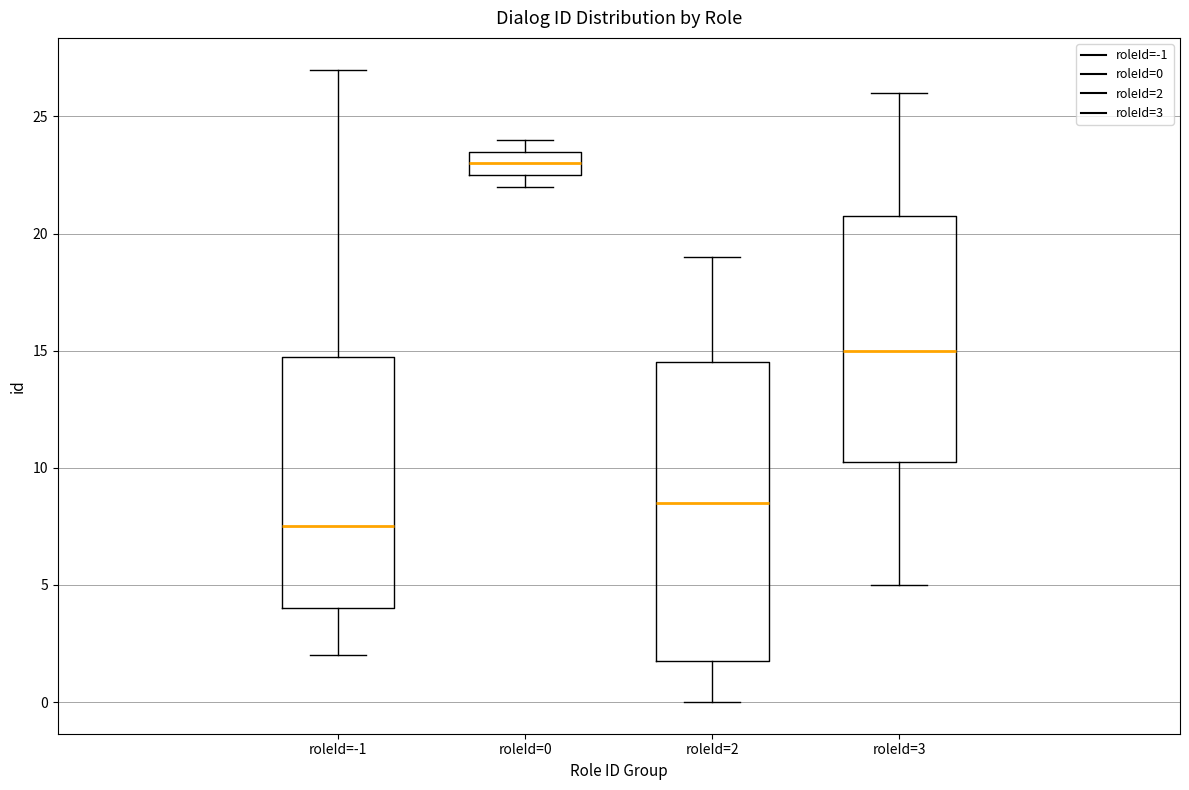

Reading left to right, transcribe this box plot: for each box, give where its median line is, the range the box spans, and where its two whiskers end, as read against the y-axis. The values are not printed on the chart, so give them approximately, as read against the axis.

roleId=-1: median 7.5, box 4.0 to 15.0, whiskers 2.0 to 27.0
roleId=0: median 23.0, box 22.5 to 23.5, whiskers 22.0 to 24.0
roleId=2: median 8.5, box 2.0 to 14.5, whiskers 0.0 to 19.0
roleId=3: median 15.0, box 10.5 to 21.0, whiskers 5.0 to 26.0